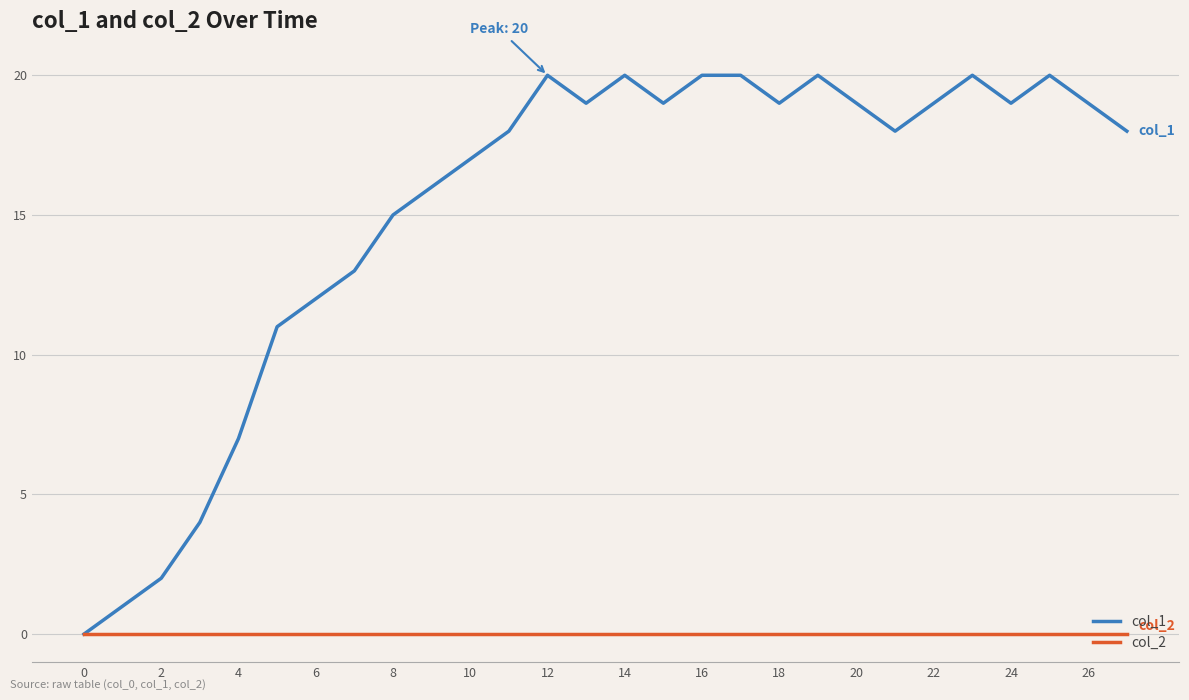

Rank the series by their maximum value, from highest to lowest.

col_1, col_2